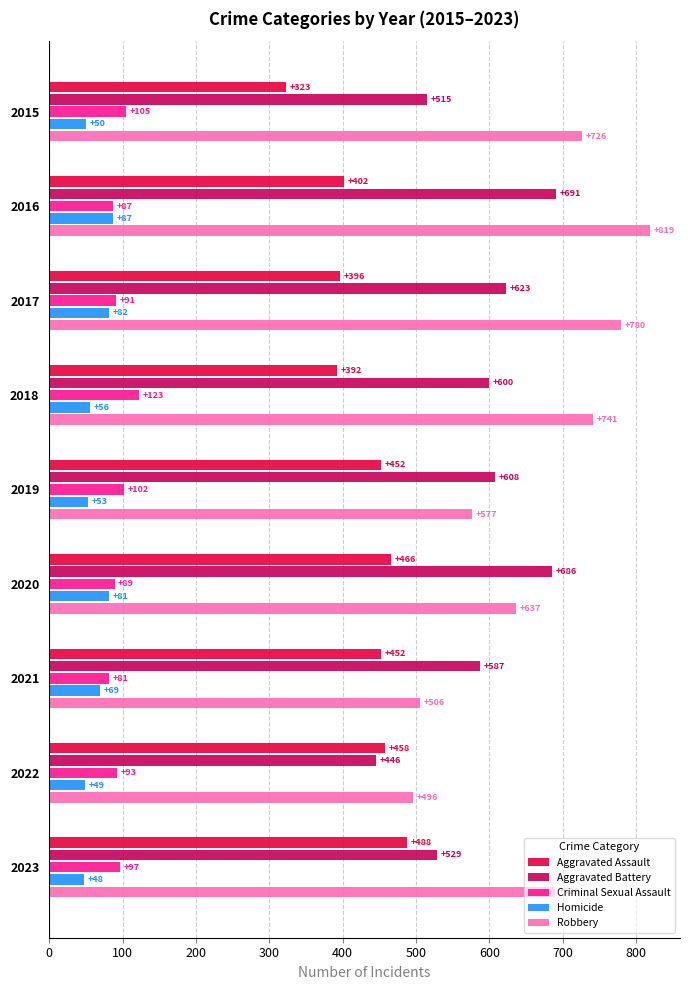

Which category has the lowest value in the Criminal Sexual Assault series?

2021